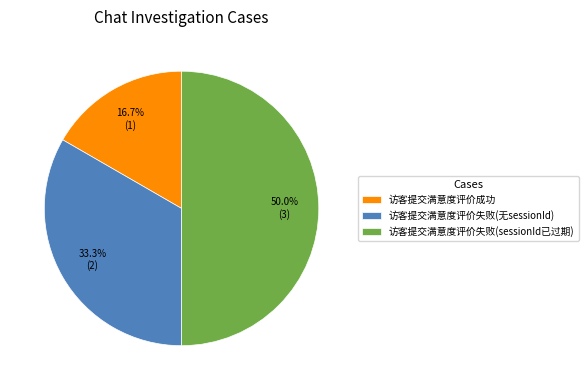

To the nearest percent, what is the average slice percentage?

33%